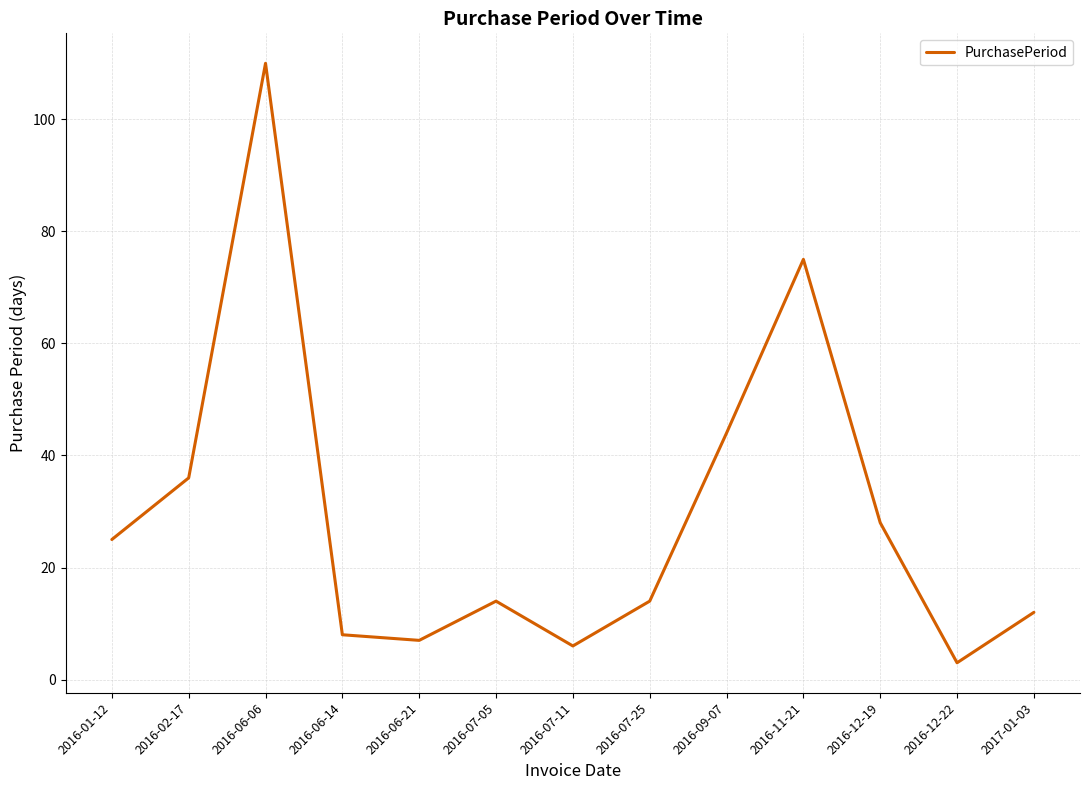

Where does the data first go above 14?

2016-01-12